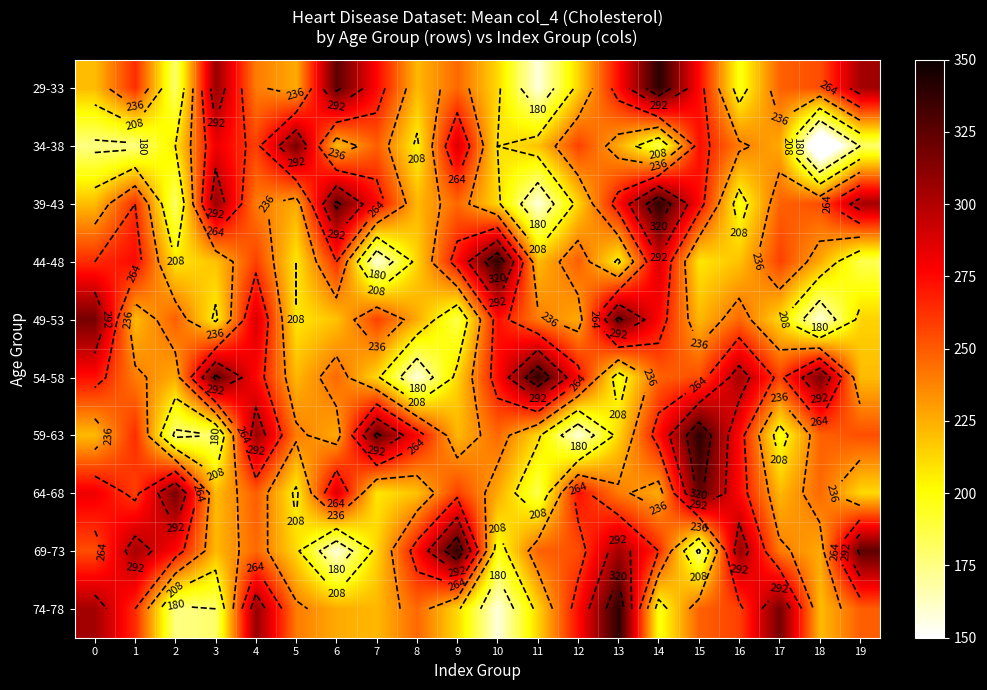

Rank the series at 13 from highest to lowest value.

74-78, 49-53, 69-73, 29-33, 39-43, 64-68, 34-38, 59-63, 44-48, 54-58